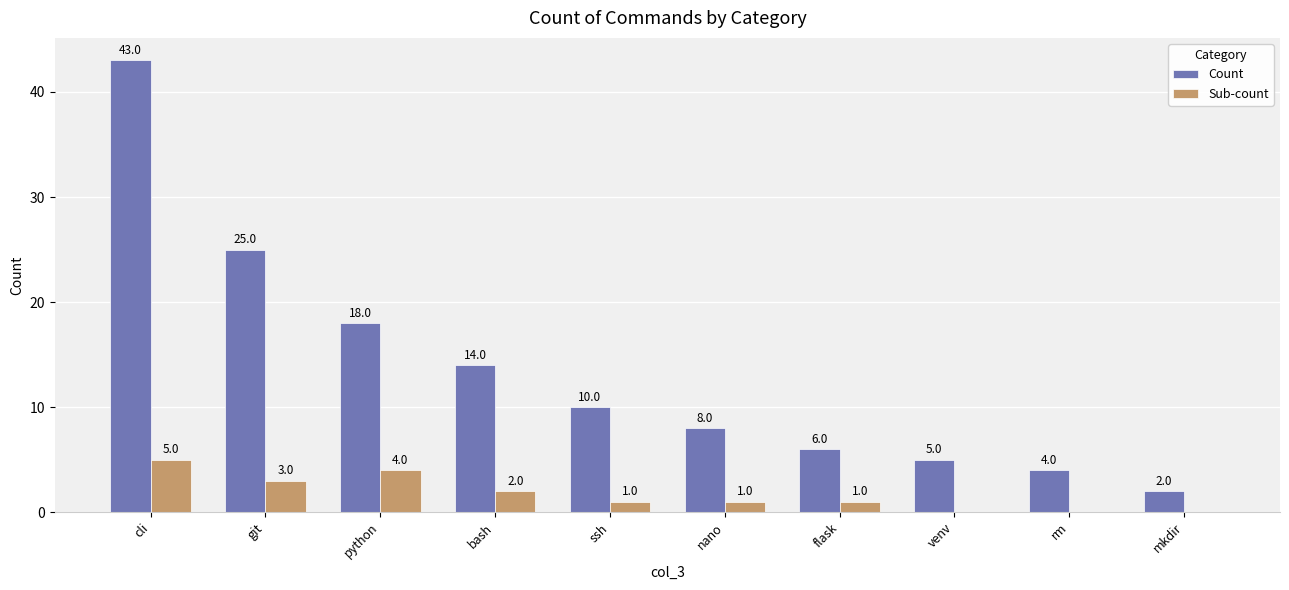

Where does the Count series first go above 10?

cli